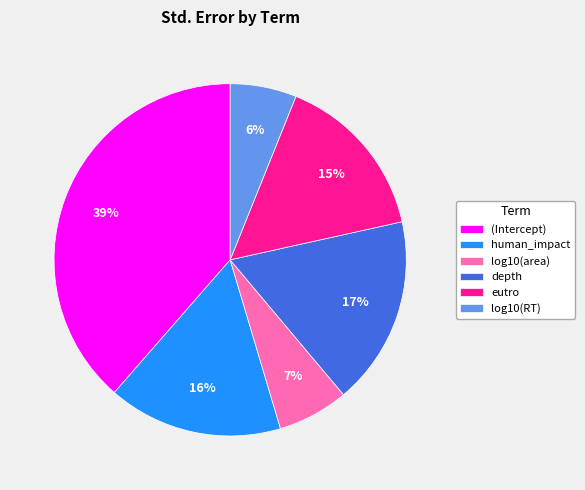

Is the sum of eutro and (Intercept) greater than half?

Yes